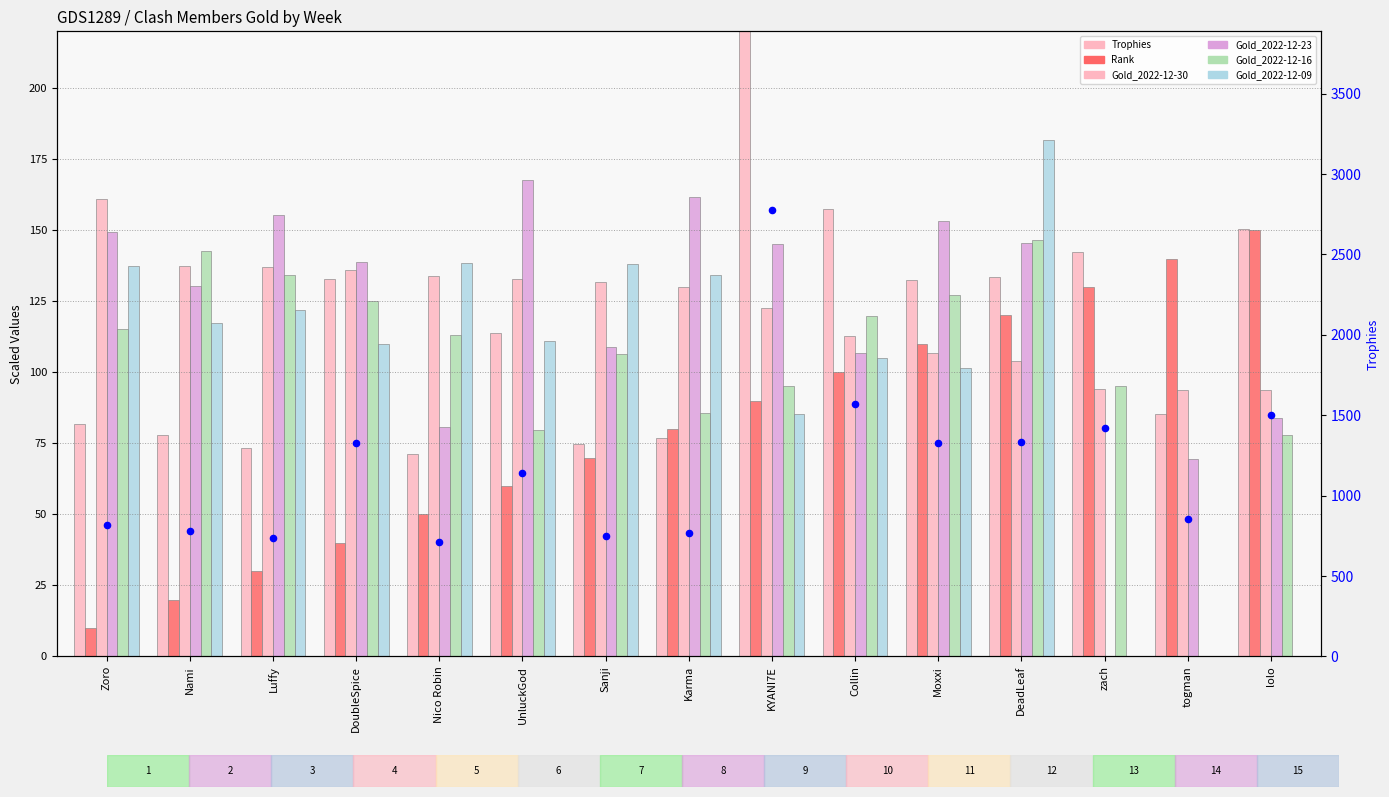

Is the value of Gold_2022-12-16 at Luffy greater than the value of Gold_2022-12-23 at KYANI7E?

No